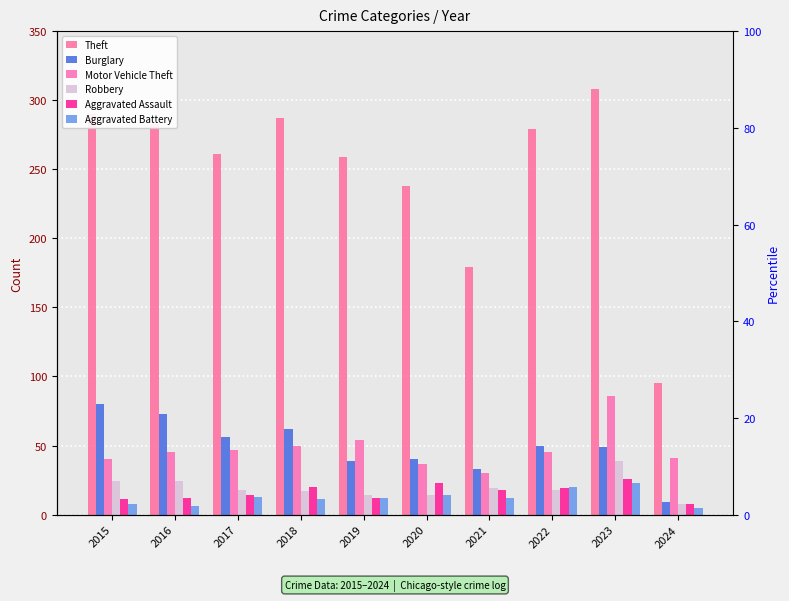

Reading left to right, what are all the values shown in this chart?

Theft: 2015=290	2016=283	2017=261	2018=287	2019=259	2020=238	2021=179	2022=279	2023=308	2024=95
Burglary: 2015=80	2016=73	2017=56	2018=62	2019=39	2020=40	2021=33	2022=50	2023=49	2024=9
Motor Vehicle Theft: 2015=40	2016=45	2017=47	2018=50	2019=54	2020=37	2021=30	2022=45	2023=86	2024=41
Robbery: 2015=24	2016=24	2017=18	2018=17	2019=14	2020=14	2021=19	2022=18	2023=39	2024=8
Aggravated Assault: 2015=11	2016=12	2017=14	2018=20	2019=12	2020=23	2021=18	2022=19	2023=26	2024=8
Aggravated Battery: 2015=8	2016=6	2017=13	2018=11	2019=12	2020=14	2021=12	2022=20	2023=23	2024=5